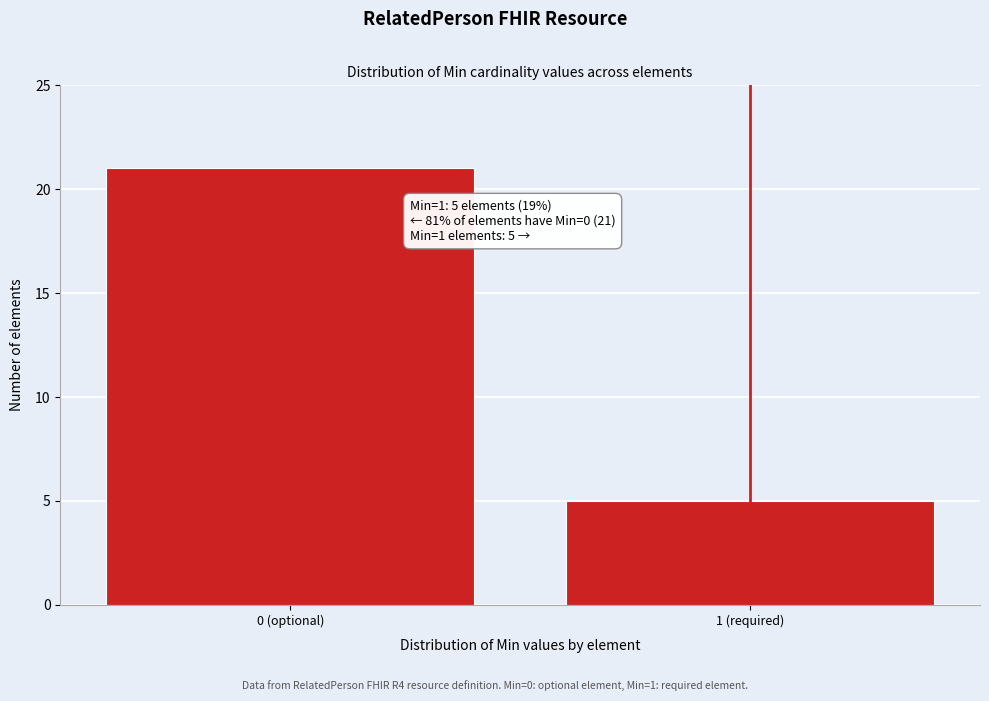

Reading right to left, what are all the values shown in this chart?

5	21